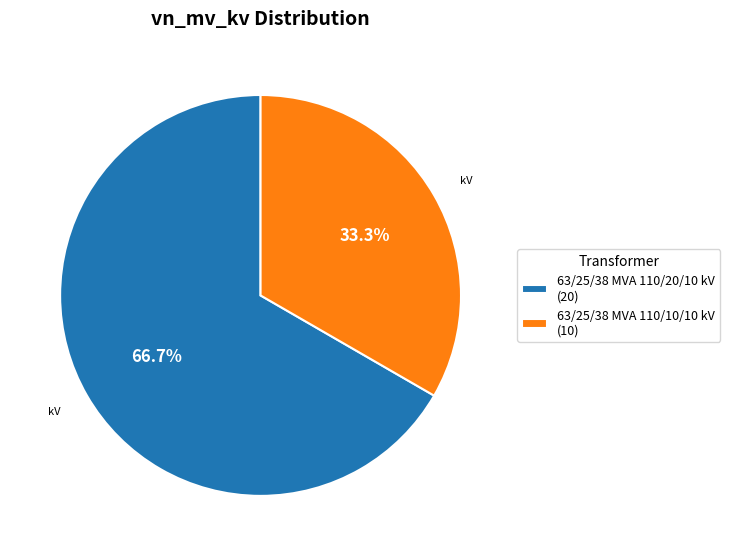

Does 63/25/38 MVA 110/10/10 kV account for over 50% of the chart?

No